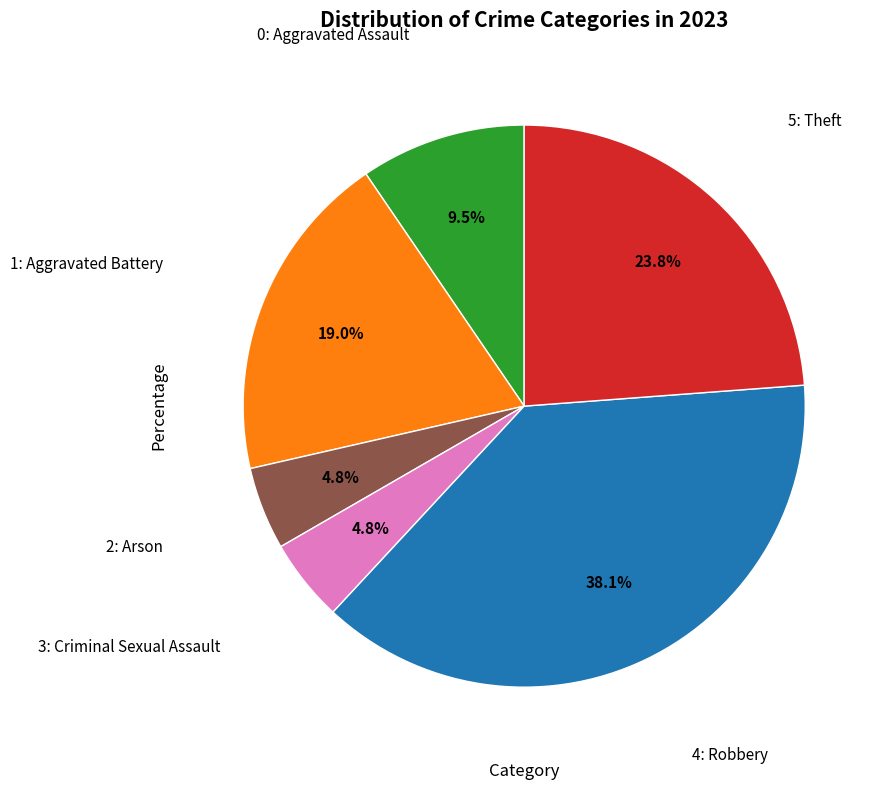

Does any single category account for the majority?

No